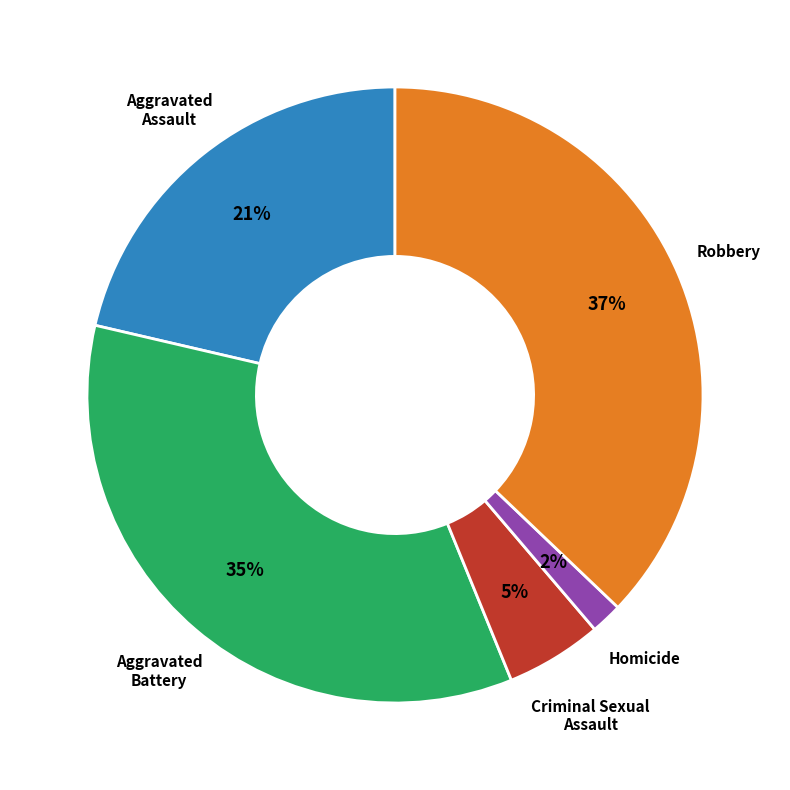

To the nearest percent, what is the average slice percentage?

20%